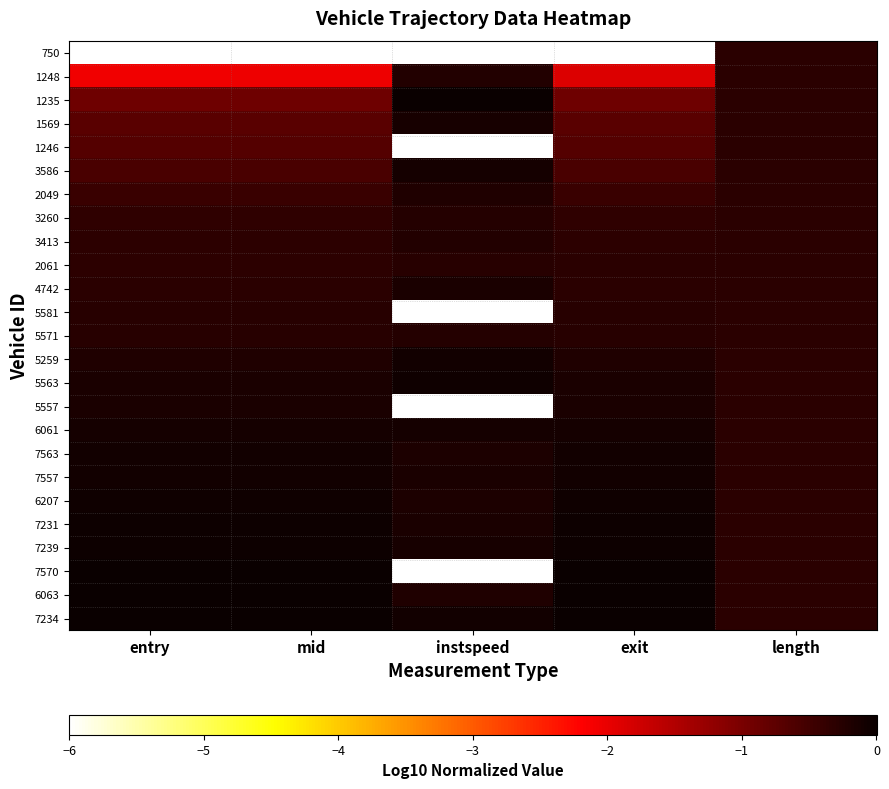

What is the smallest value displayed?

-6.0